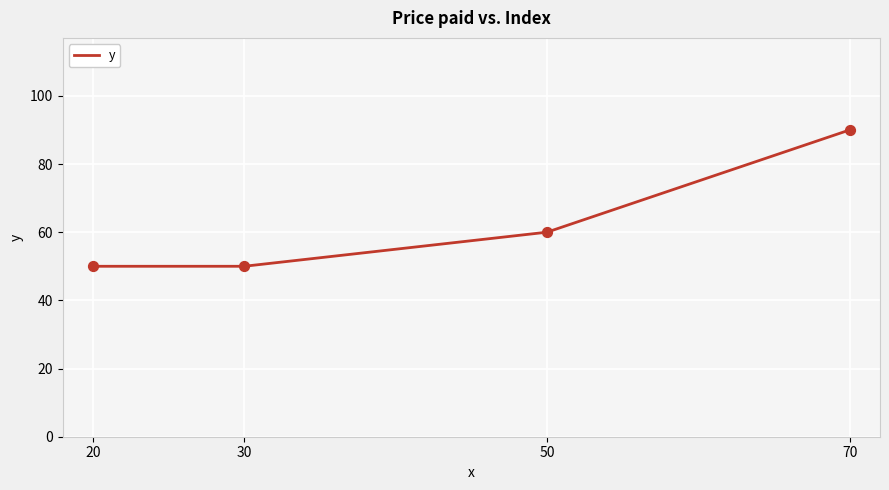

What is the change in value from 20 to 50?

+10